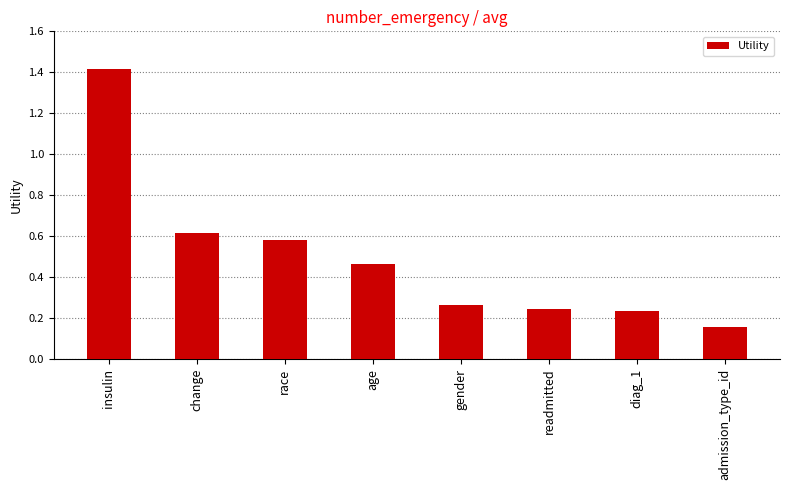

What is the difference between the second highest and second lowest values?

0.4